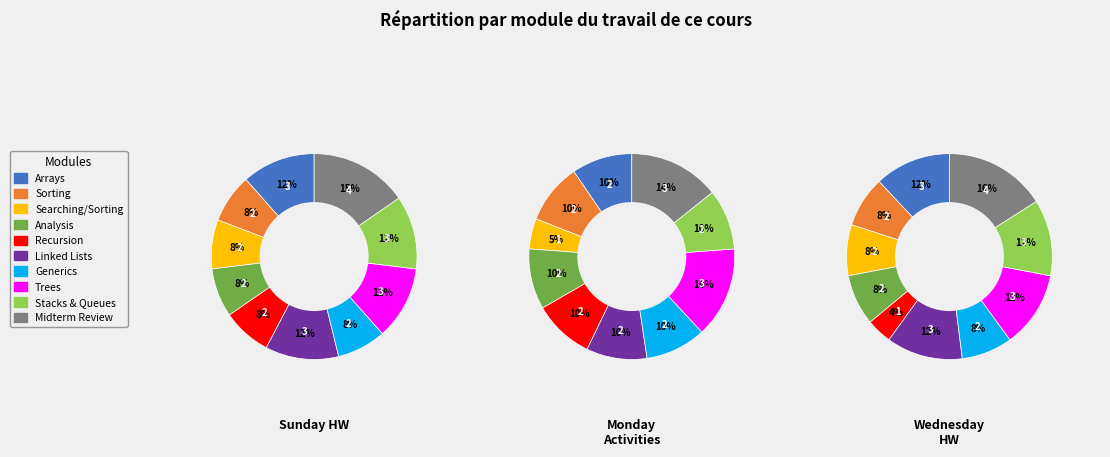

How many segments does this pie chart have?

10